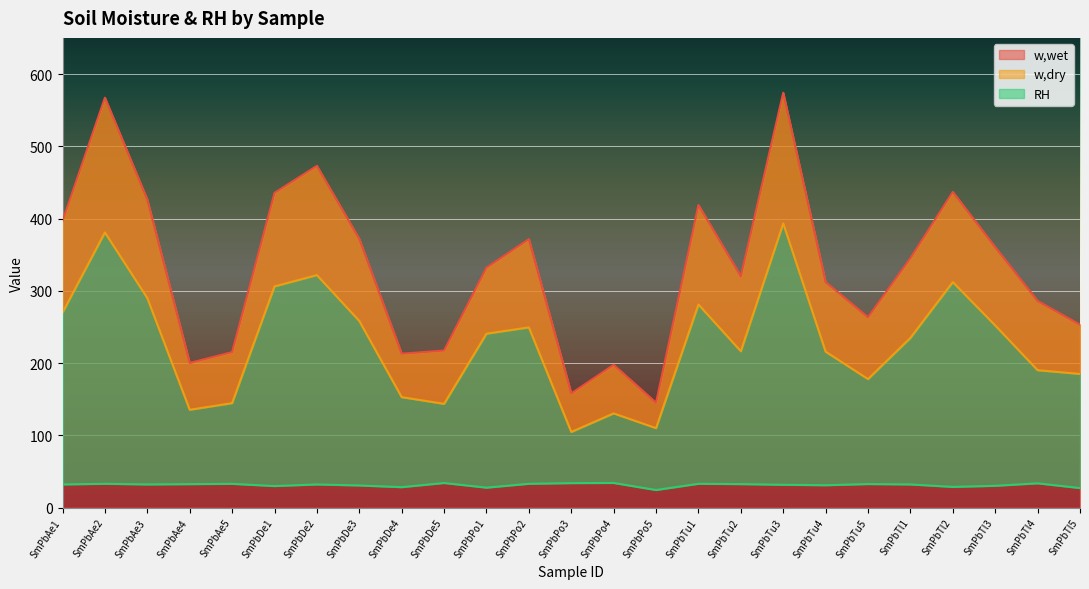

Rank the series by their average value, from highest to lowest.

w,wet, w,dry, RH